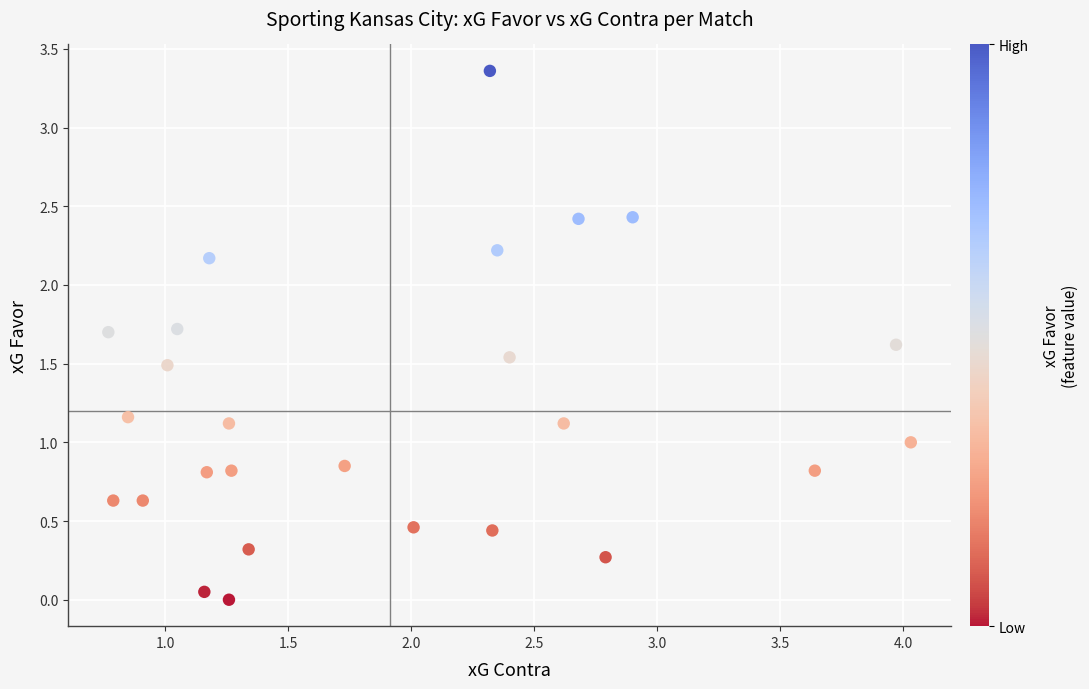

What is the range of X values (max minus min)?

3.3